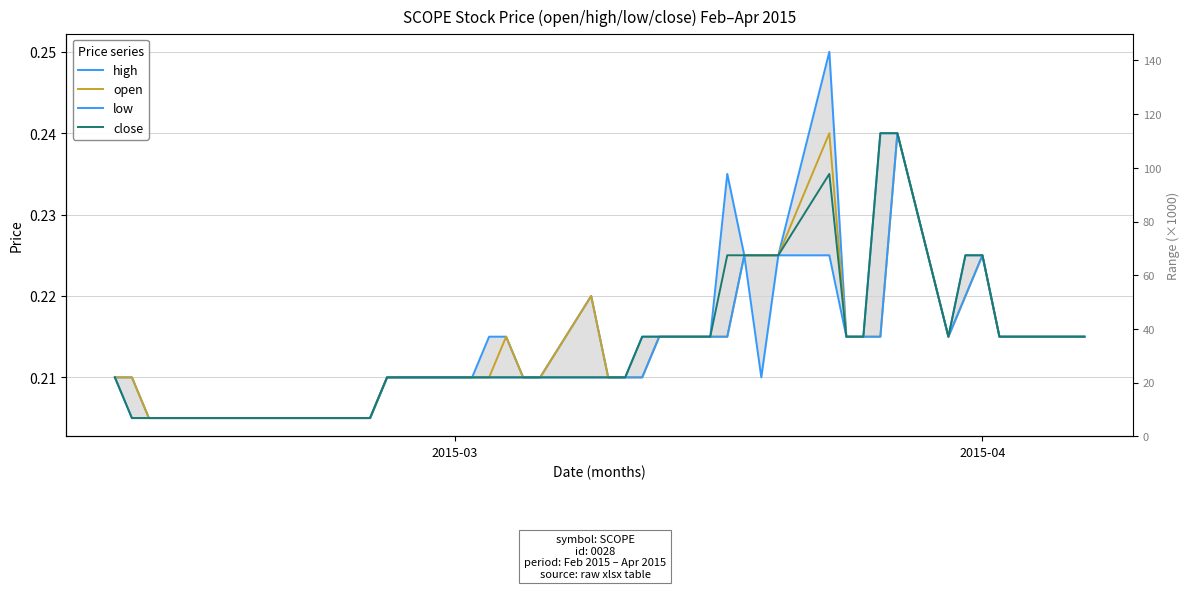

Count the number of data series in this chart.

4